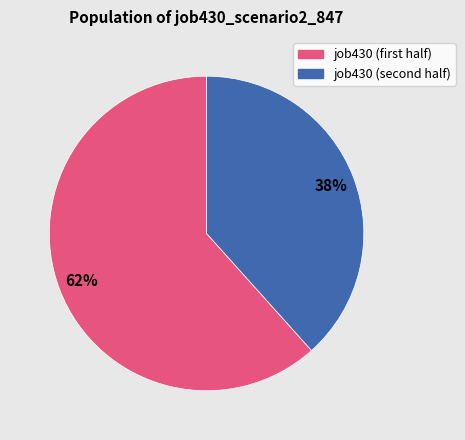

Does any single category account for the majority?

Yes